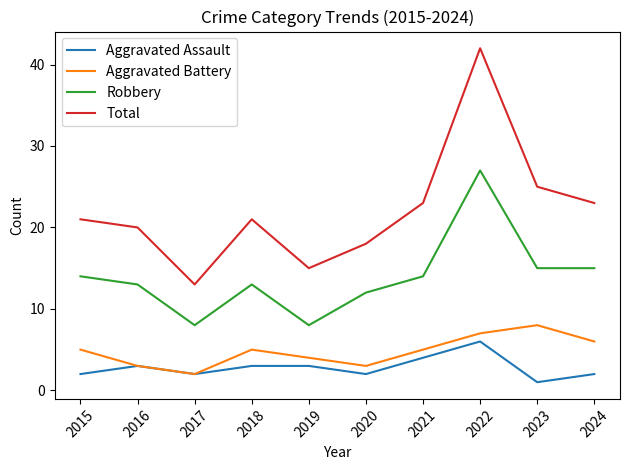

Is the value of Robbery at 2020 greater than the value of Total at 2023?

No